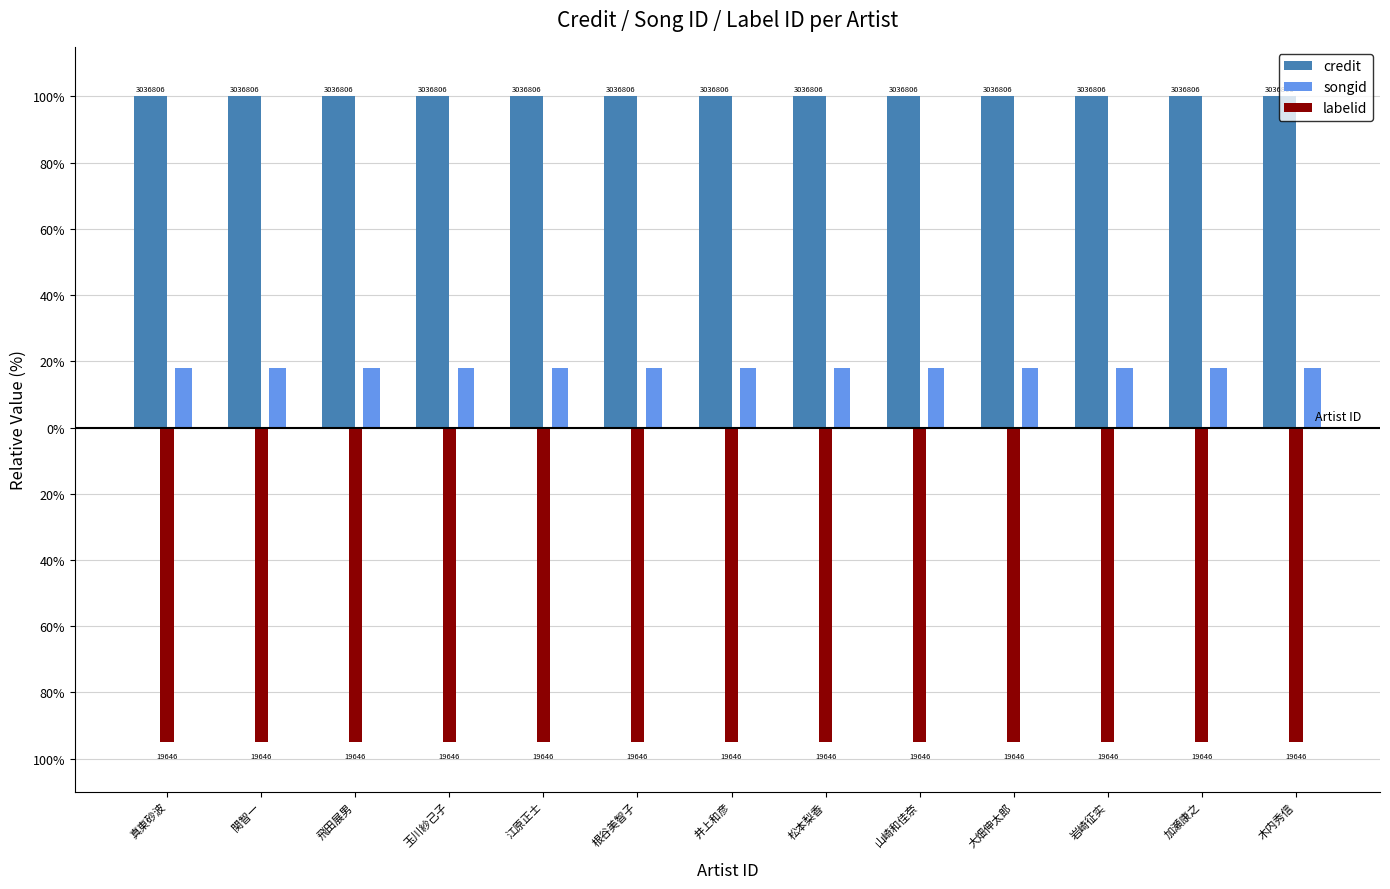

What are all the series names shown in the legend?

credit, songid, labelid